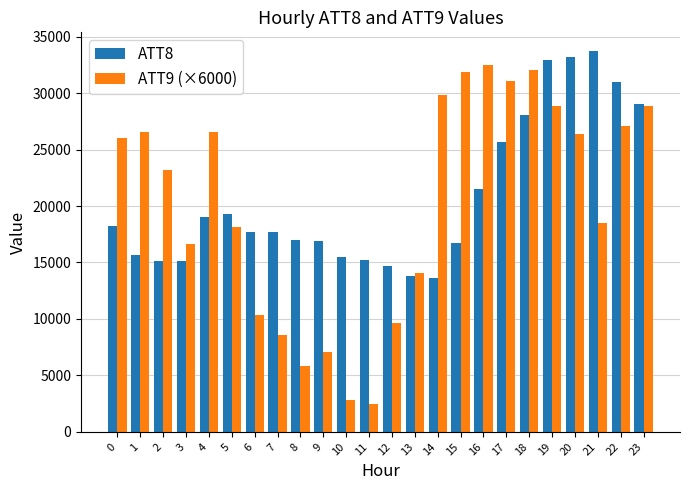

How many distinct data groups are displayed?

2